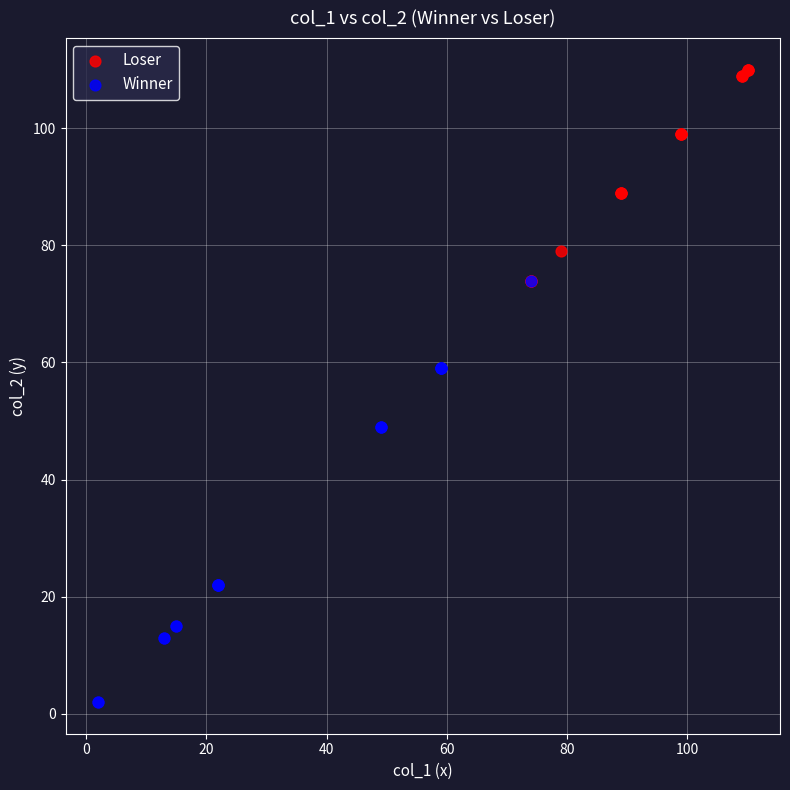

Which series reaches the maximum Y coordinate?

Loser